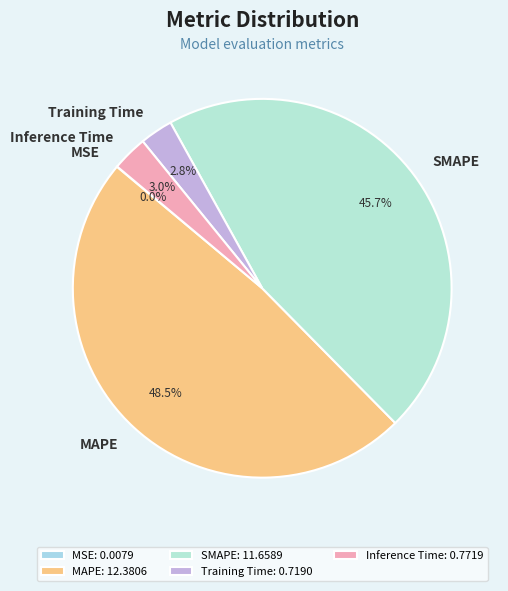

Approximately how many times larger is the value at Training Time compared to MAPE?

0.1